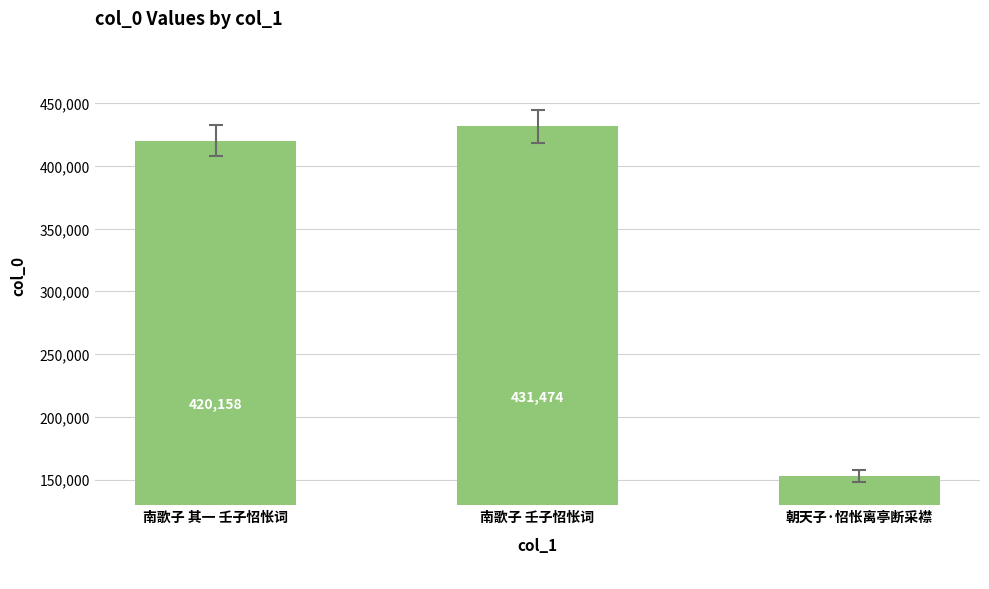

Rank the categories by value from highest to lowest.

南歌子 壬子怊怅词, 南歌子 其一 壬子怊怅词, 朝天子·怊怅离亭断采襟